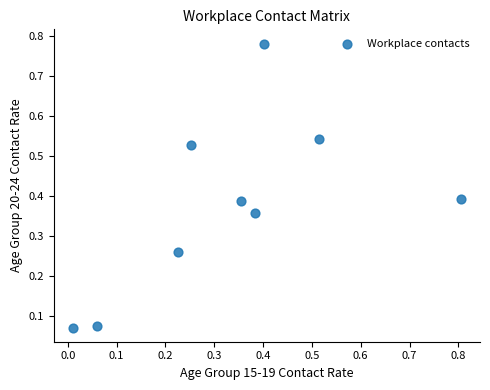

What is the range of Y values (max minus min)?

0.7